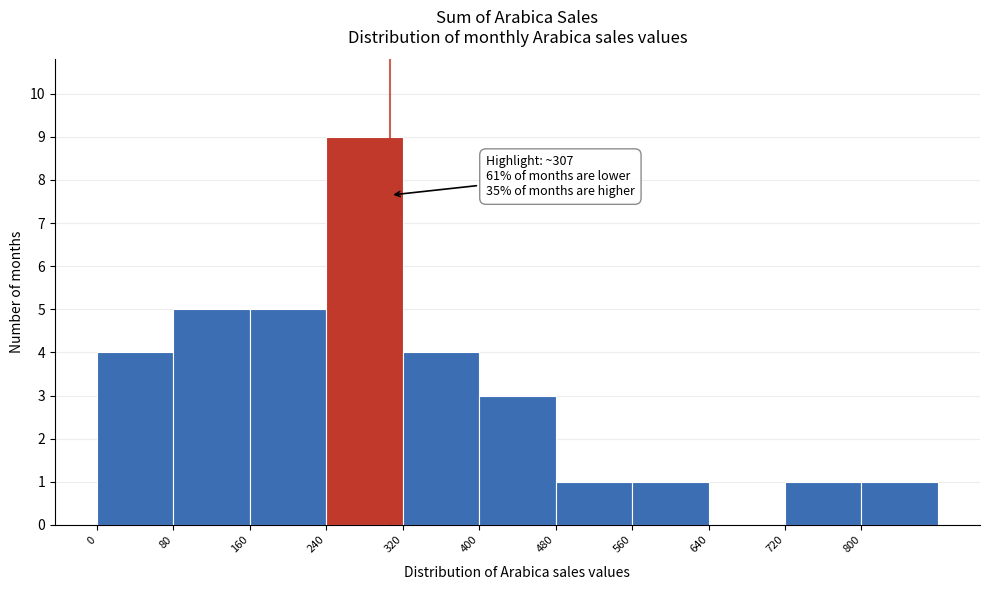

Which range on the x-axis has the tallest bar?

240 to 320